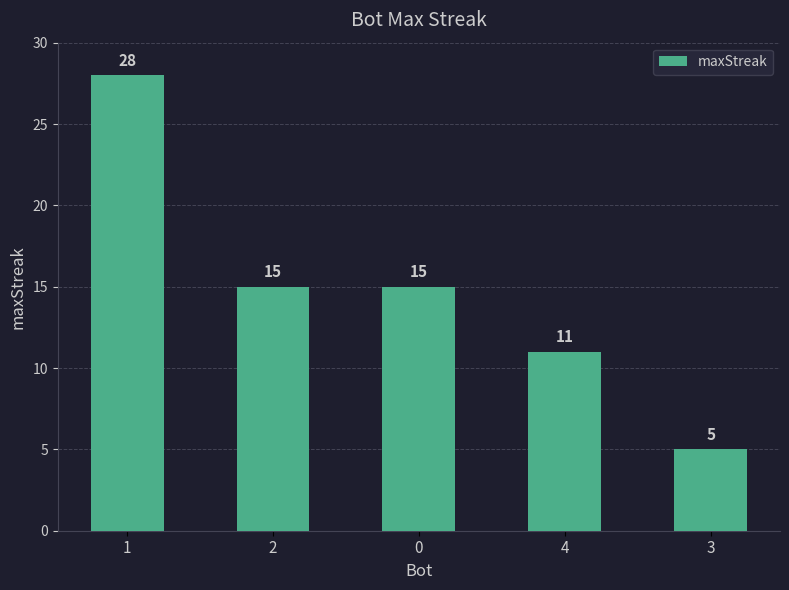

Count the values in the range 11 to 15.

3